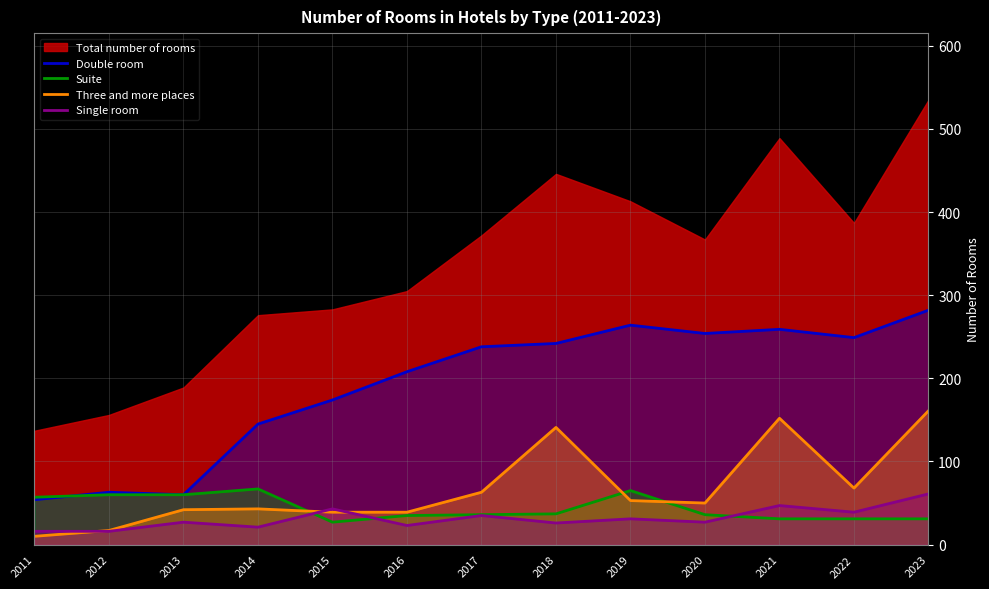

What is the smallest value displayed?

10